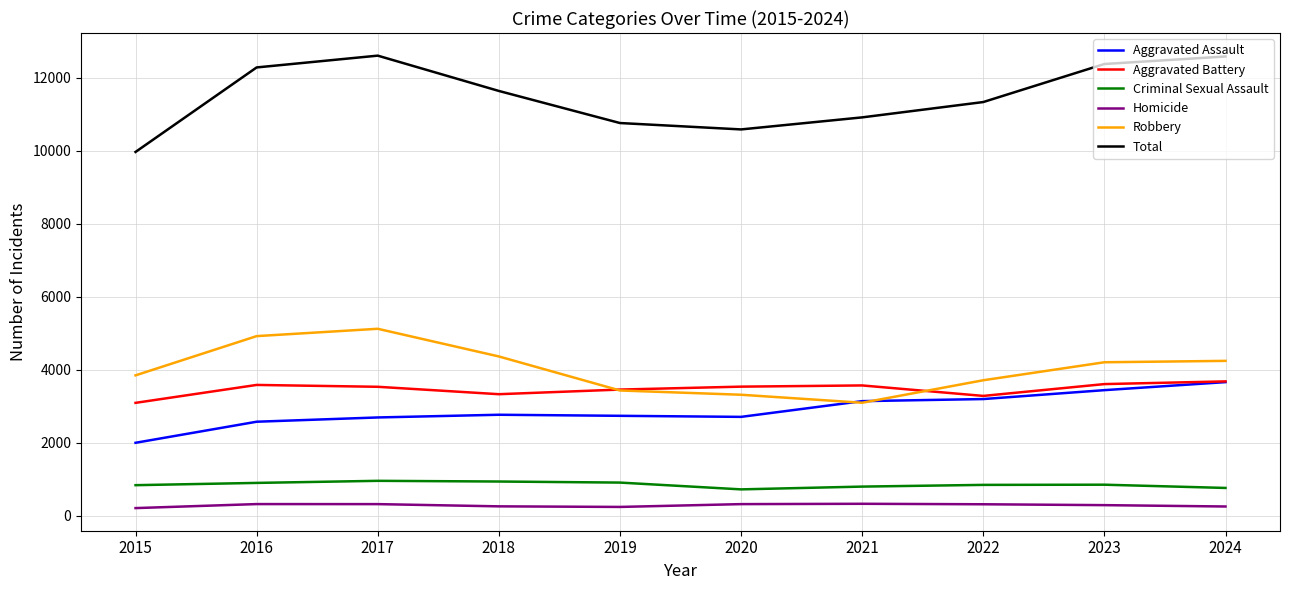

Read the Criminal Sexual Assault value at 2018, to the nearest 50.

950